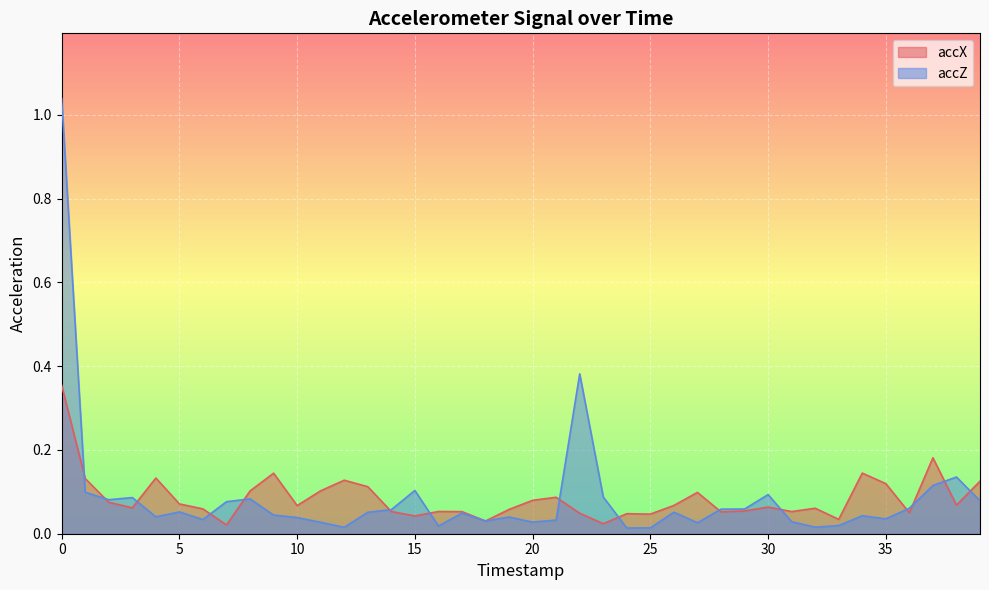

How many intersections are there between accZ and accX?

15